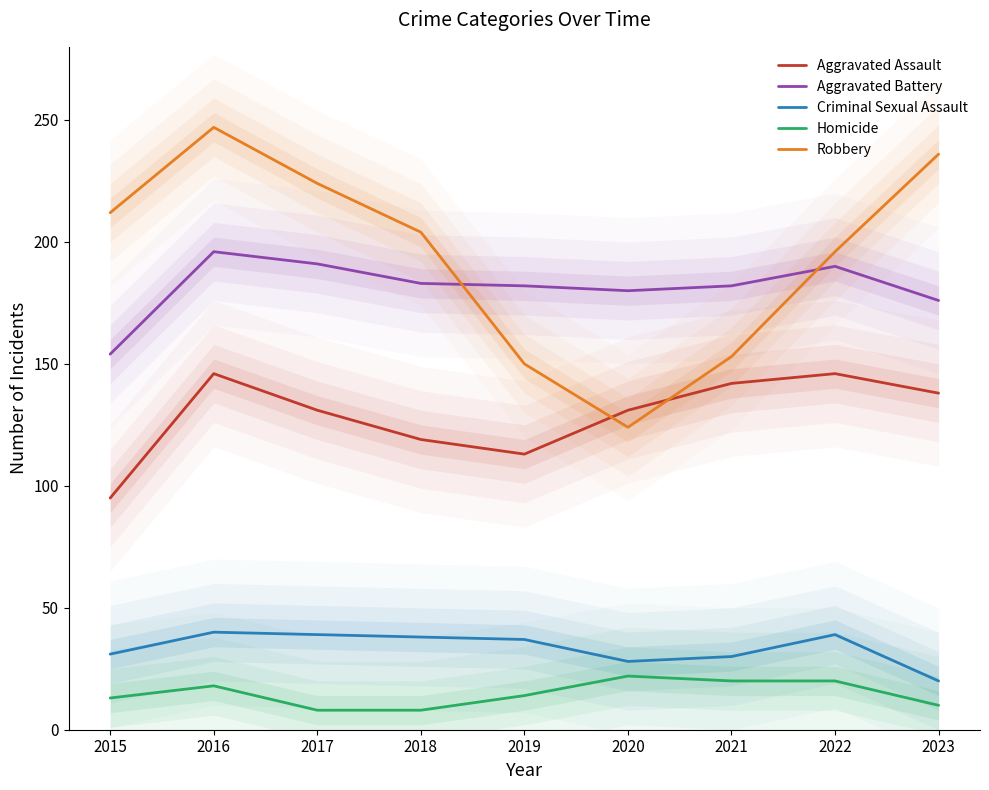

Does the chart display data point markers on the line(s)?

No